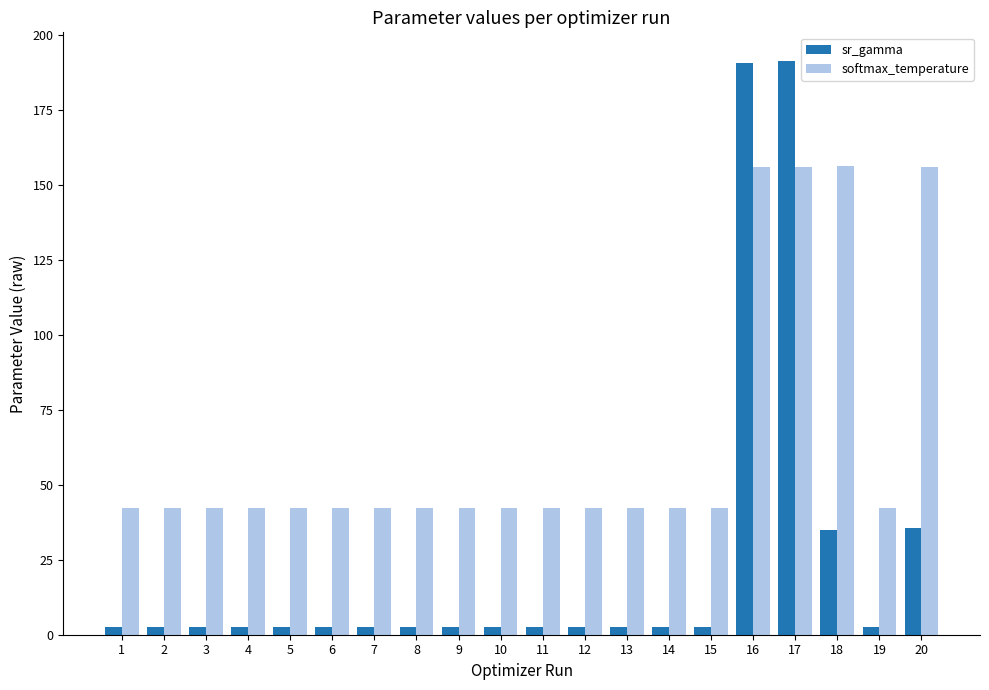

Rank the series by their maximum value, from highest to lowest.

sr_gamma, softmax_temperature